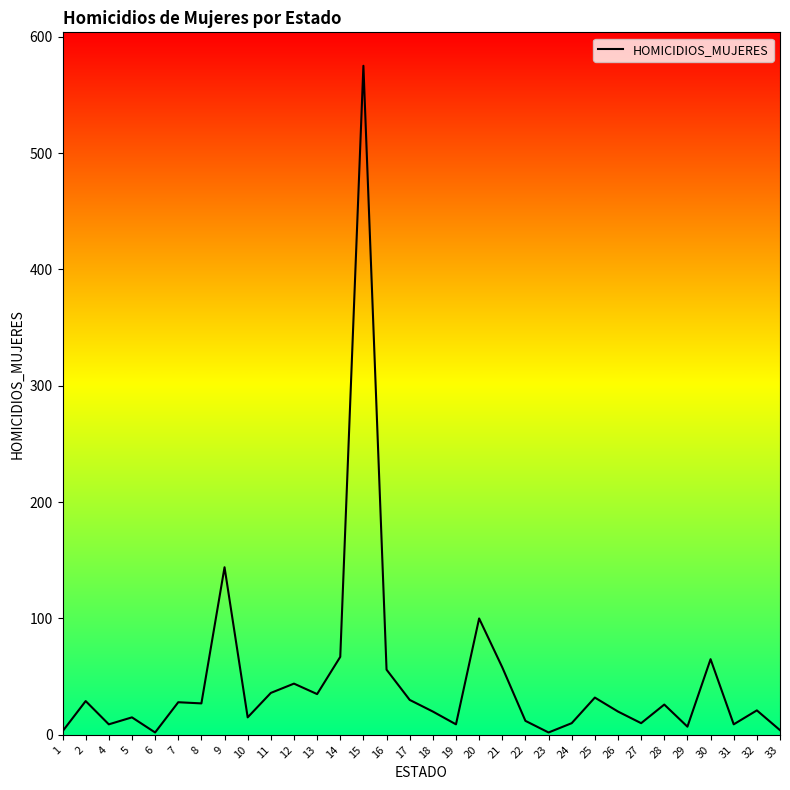

What is the difference between the maximum and minimum values?

573